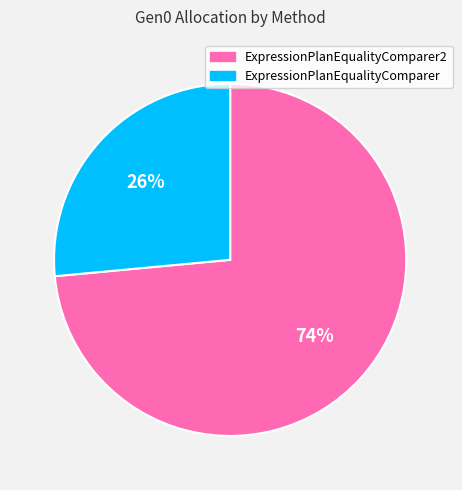

Is the sum of ExpressionPlanEqualityComparer2 and ExpressionPlanEqualityComparer greater than half?

Yes